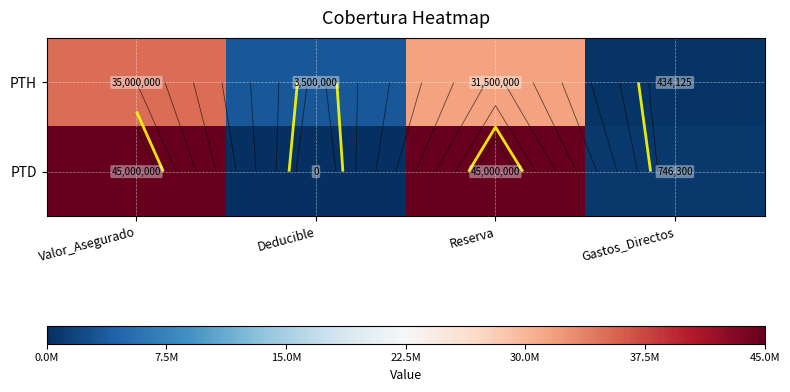

List the series in order of their peak value, lowest first.

PTH, PTD